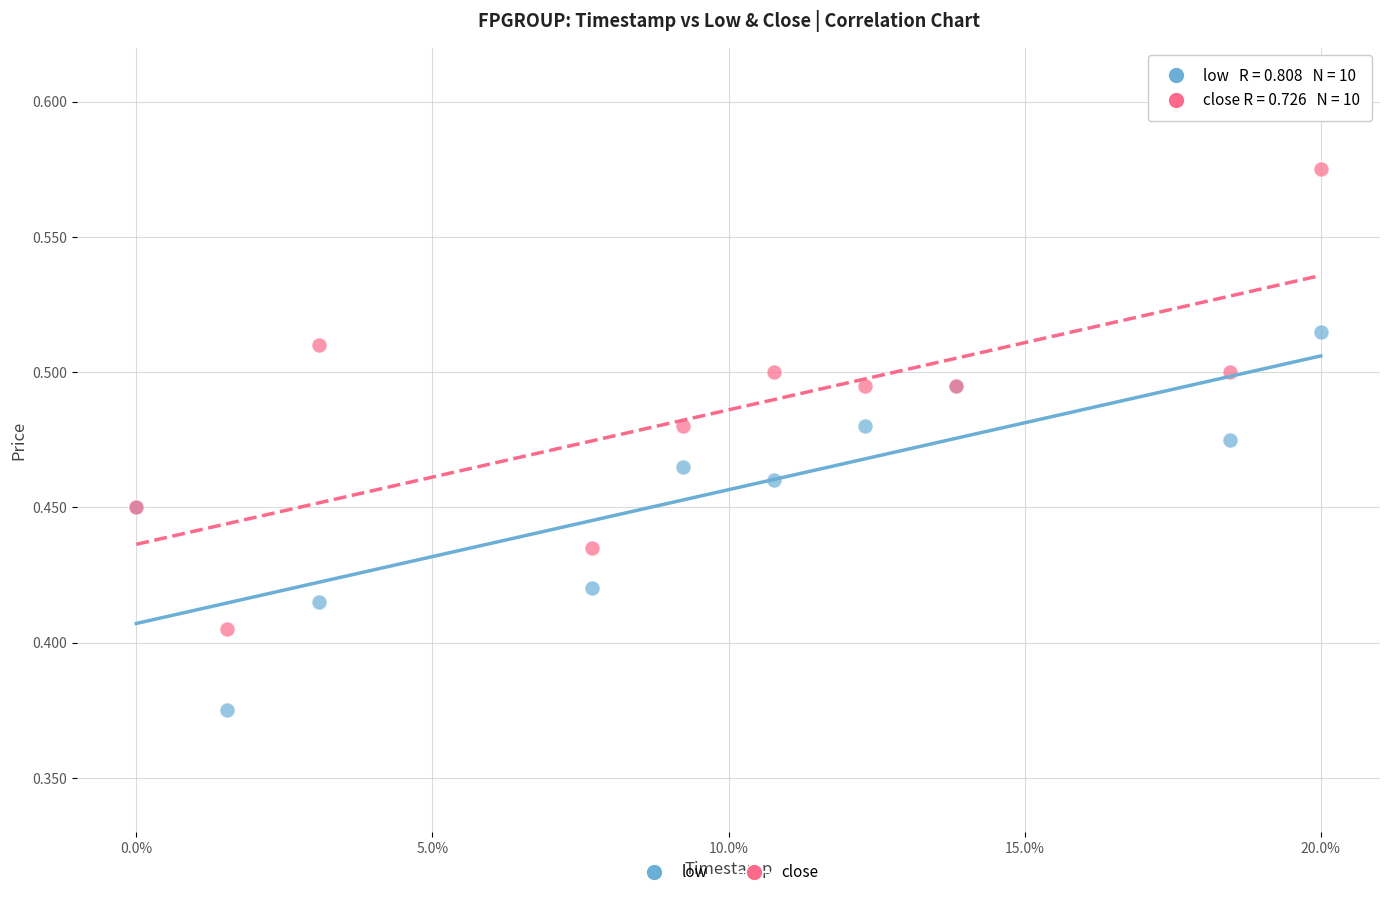

Which series reaches the minimum Y coordinate?

low